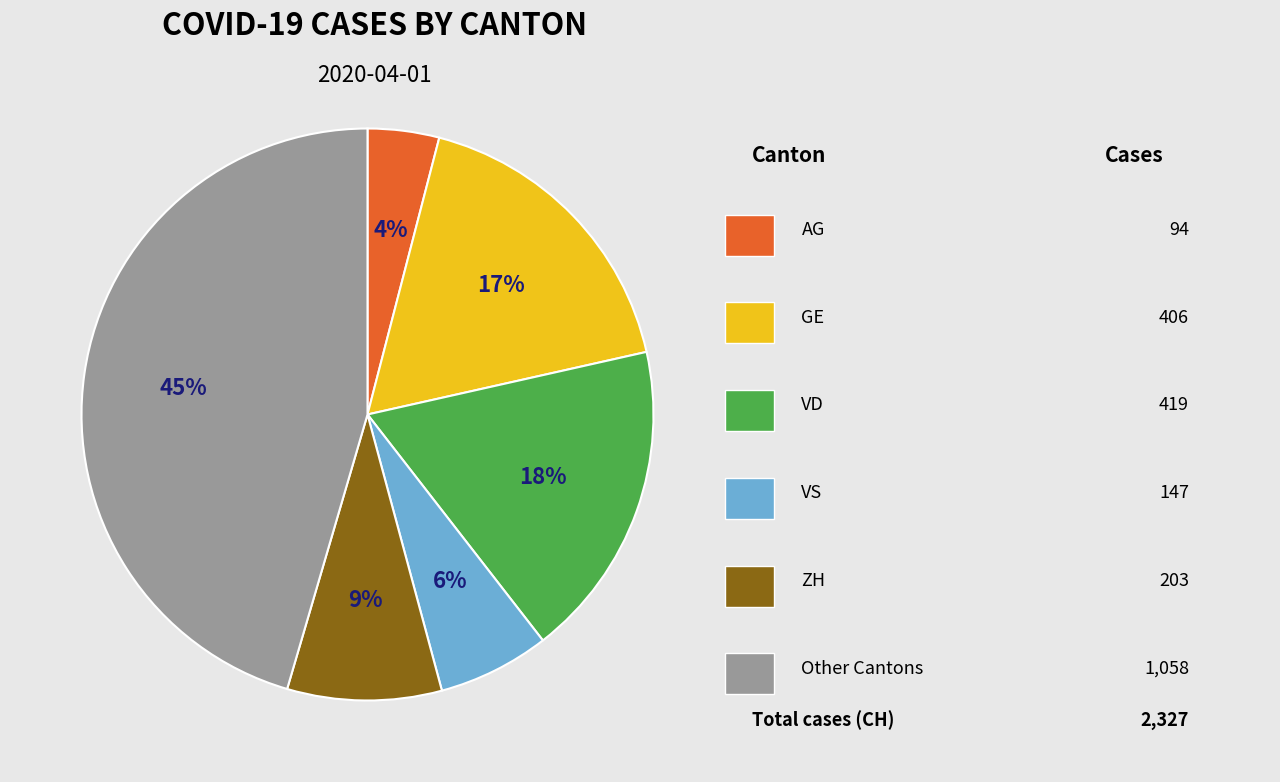

Is there any slice that represents more than half of the pie?

No